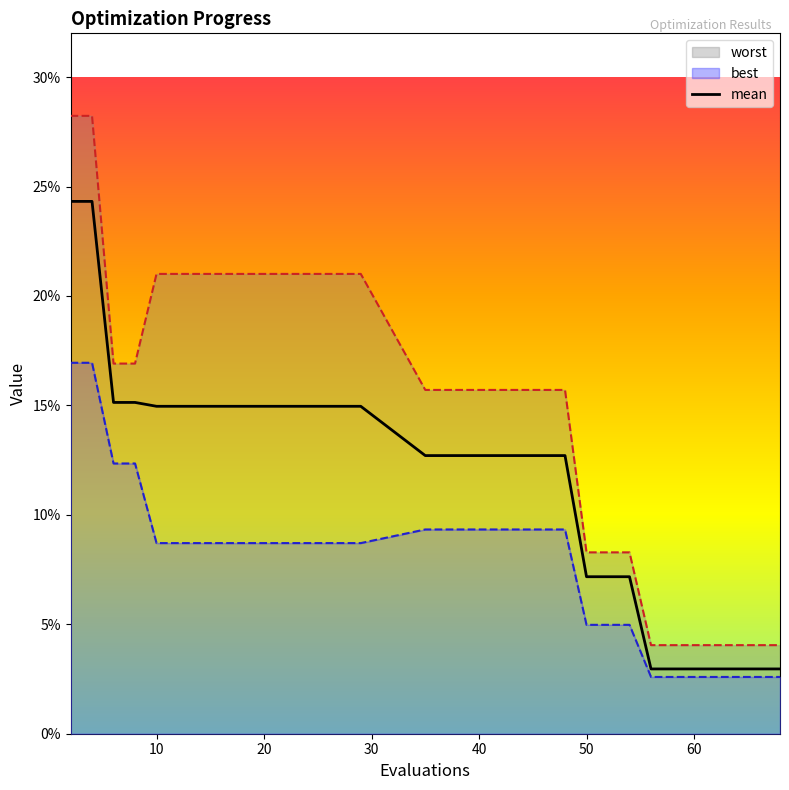

Count the worst values in the range 0 to 1.

20